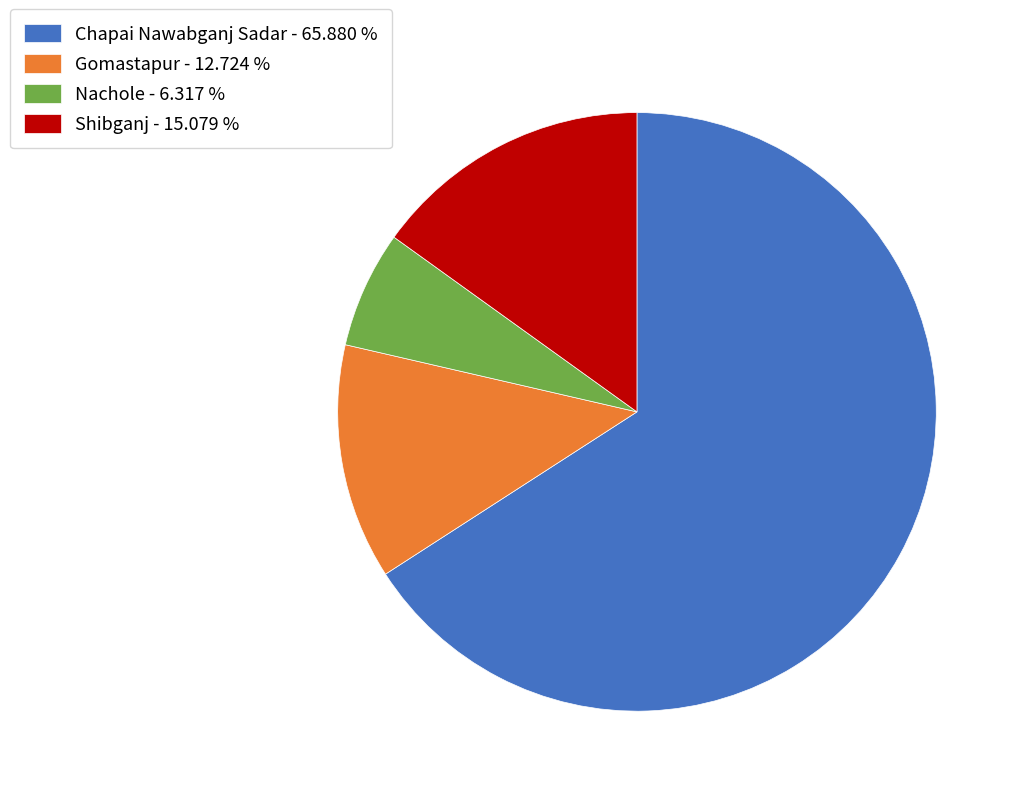

Does Nachole - 6.317 % account for over 50% of the chart?

No